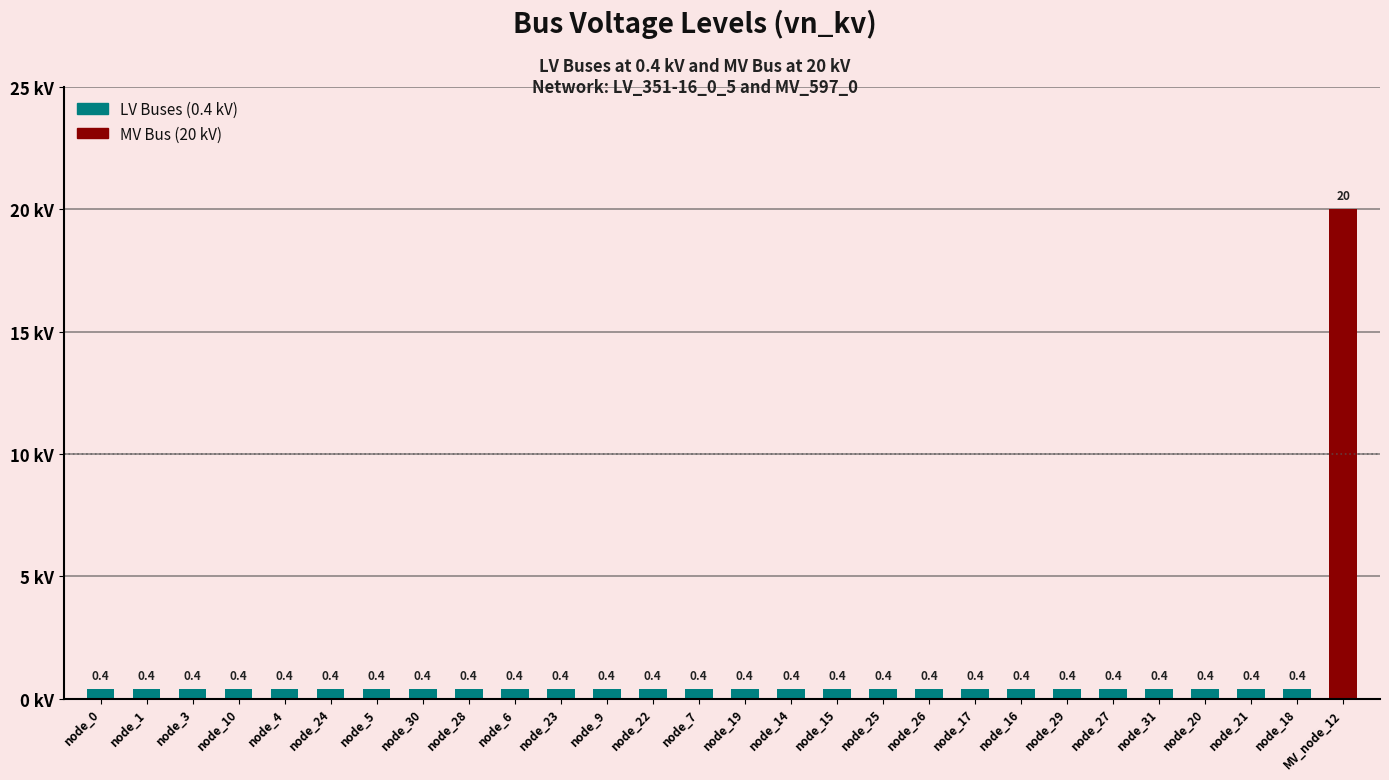

What is the sum of the values at node_21 and node_23?

0.8